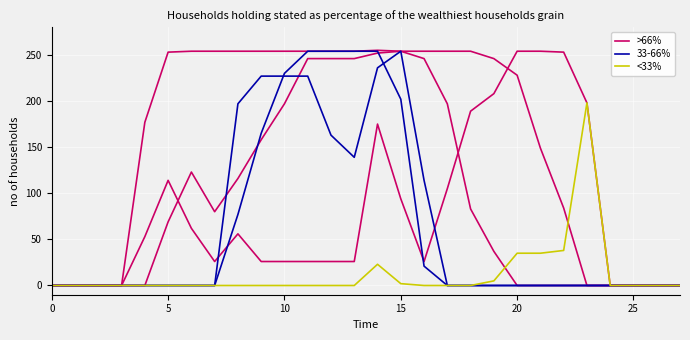

Reading left to right, what are all the values shown in this chart?

>66%: 0	0	0	0	53	114	62	26	56	26	26	26	26	26	175	94	26	105	189	208	254	254	253	198	0	0	0	0
33-66%: 0	0	0	0	0	0	0	0	197	227	227	227	163	139	236	254	114	0	0	0	0	0	0	0	0	0	0	0
<33%: 0	0	0	0	0	0	0	0	0	0	0	0	0	0	23	2	0	0	0	5	35	35	38	198	0	0	0	0